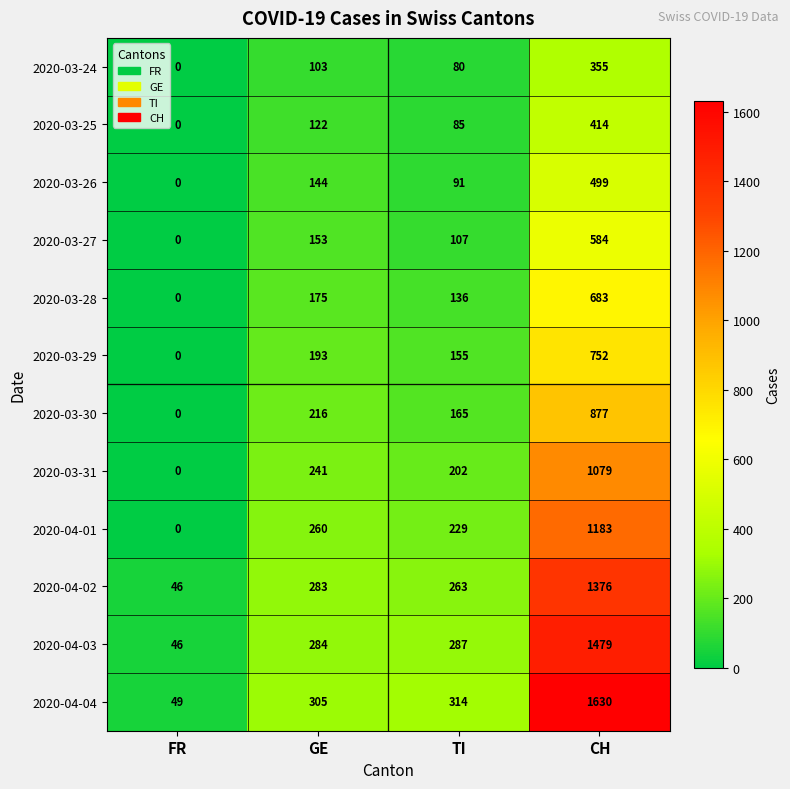

What is the sum of the 2020-03-29 values at GE and FR?

193